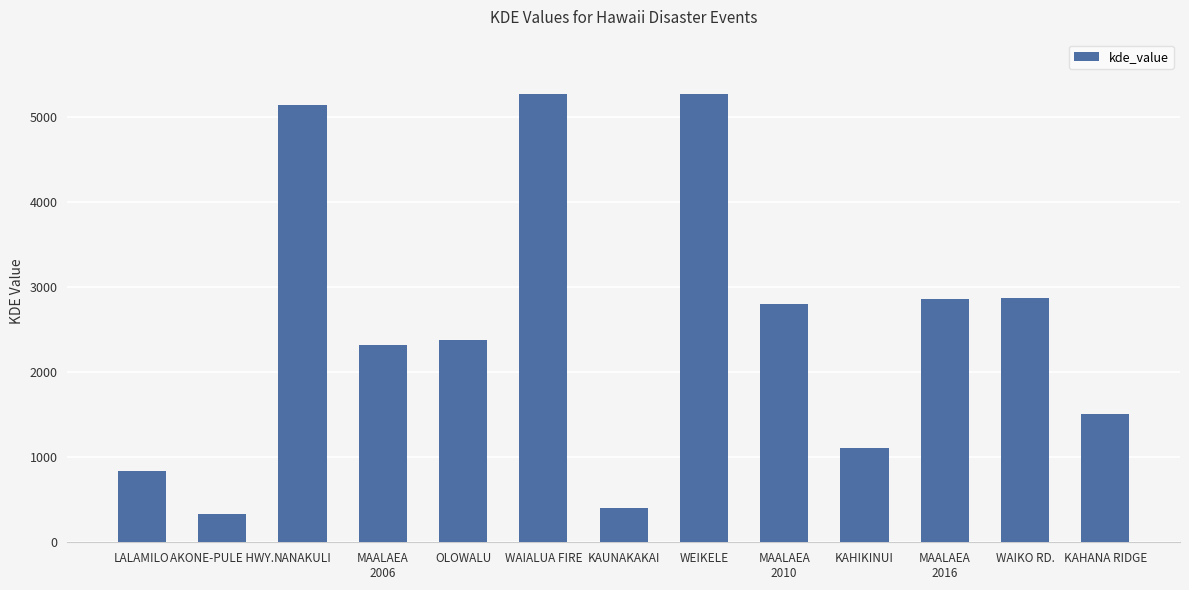

How many bars are there in total?

13